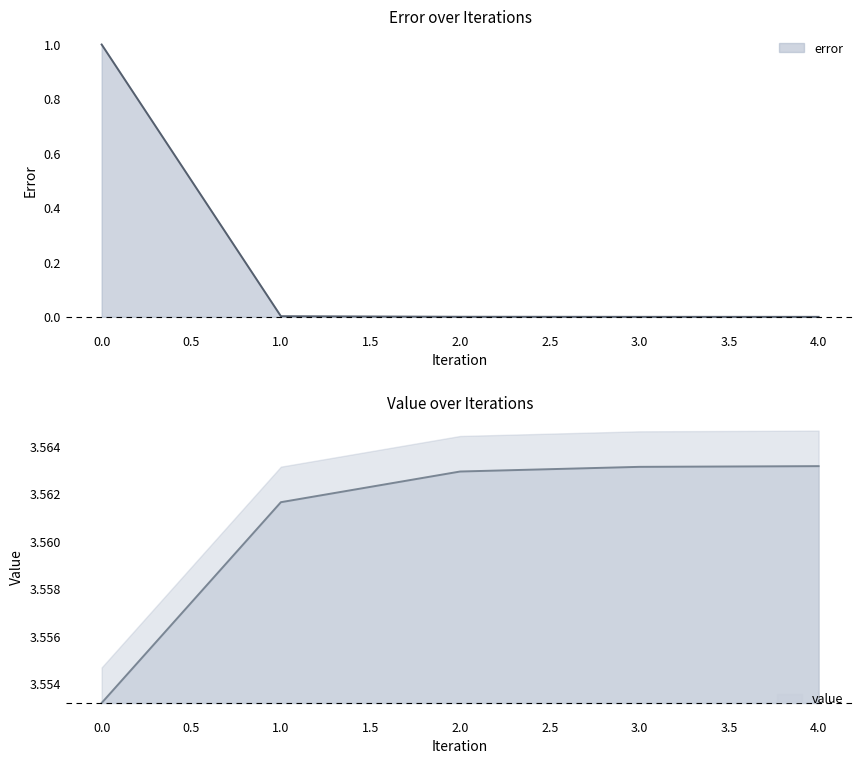

The value of value at 4 is 3.6. True or false?

True